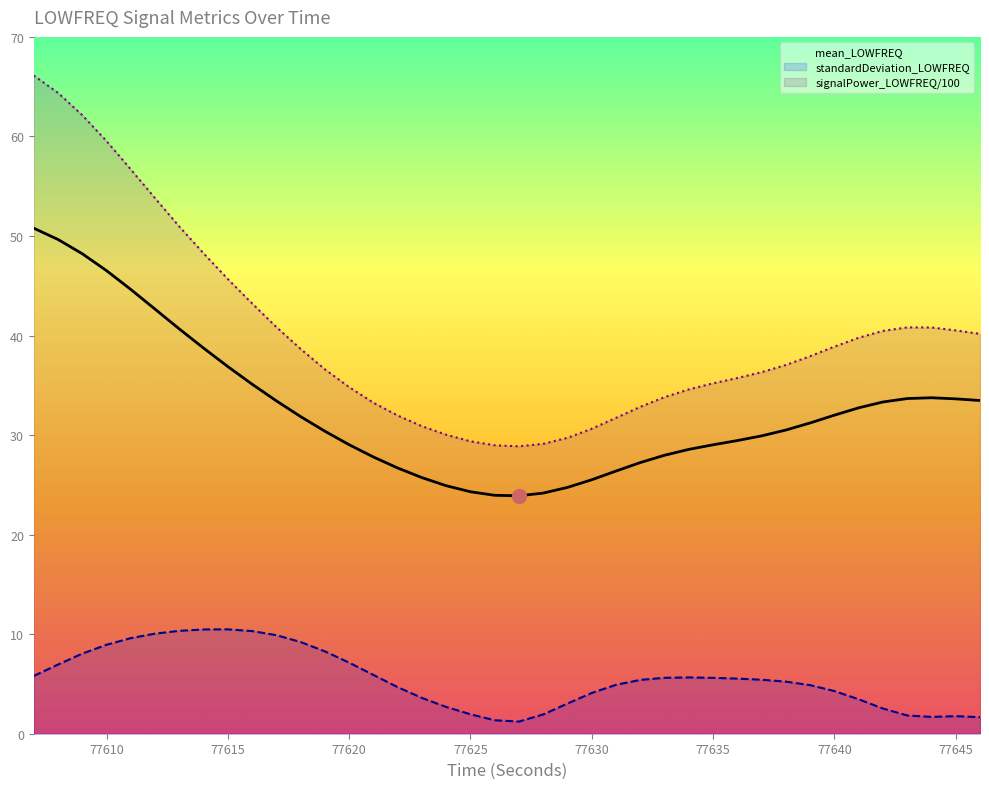

True or false: signalPower_LOWFREQ/100 and mean_LOWFREQ intersect in this chart.

False